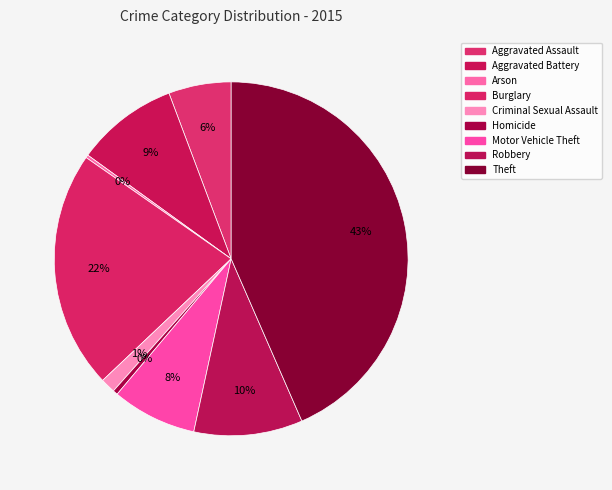

Does Motor Vehicle Theft represent more than half of the total?

No